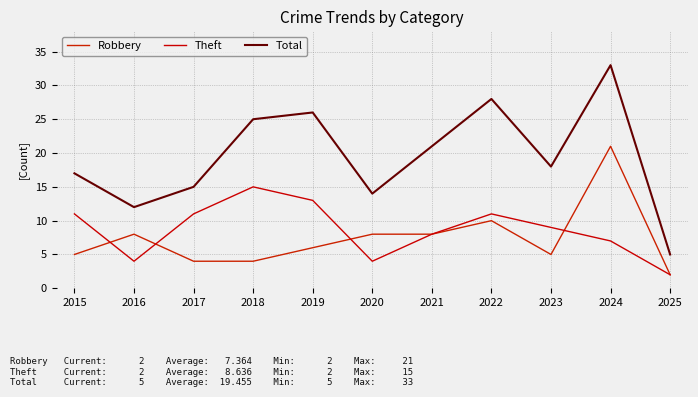

Count the Theft values in the range 4 to 11.

8